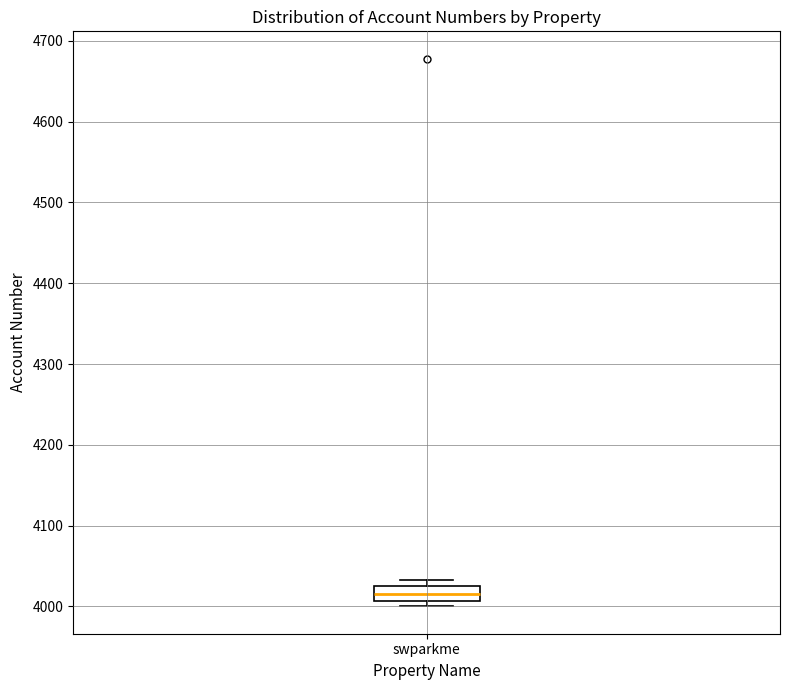

Read this box plot against the y-axis: the position of the median line, the range covered by the box, and the ends of both whiskers. The values are not printed on the chart, so give them approximately, as read against the axis.

median 4020, box 4010 to 4030, whiskers 4000 to 4030 (just above the box's upper edge)